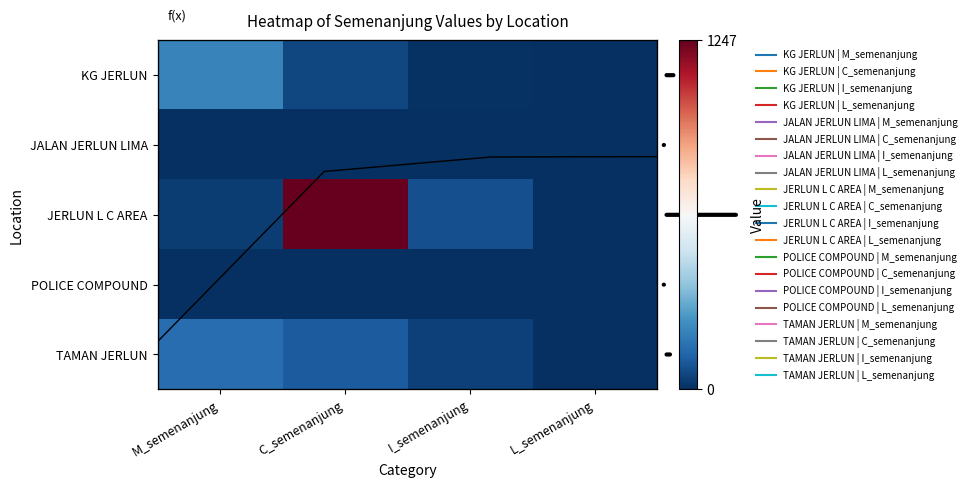

What is the difference between the highest and lowest values at I_semenanjung?

76